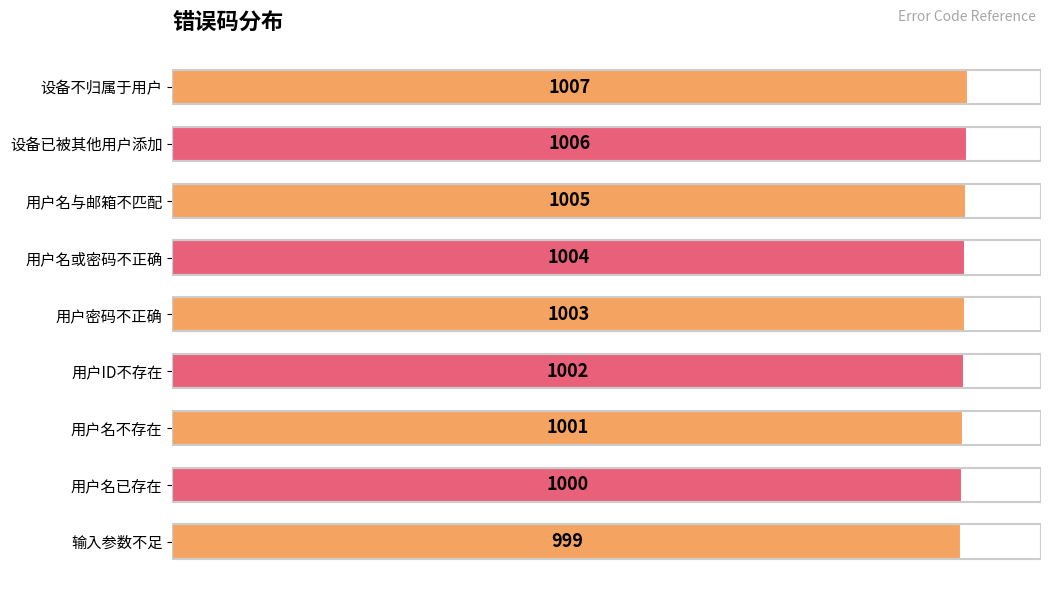

Reading bottom to top, extract all data points from this chart.

999	1000	1001	1002	1003	1004	1005	1006	1007